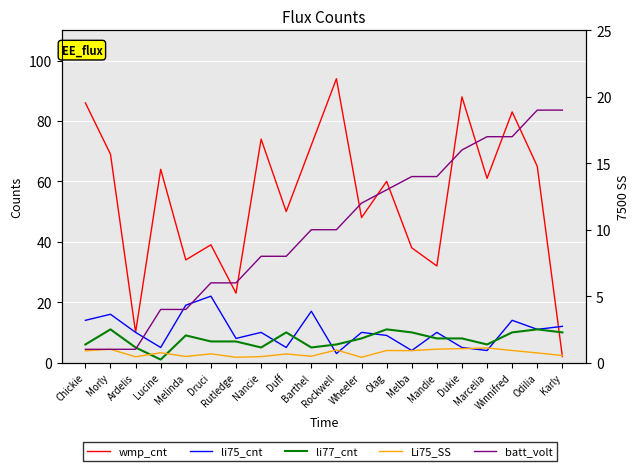

What is the average value of the li77_cnt series?

7.7